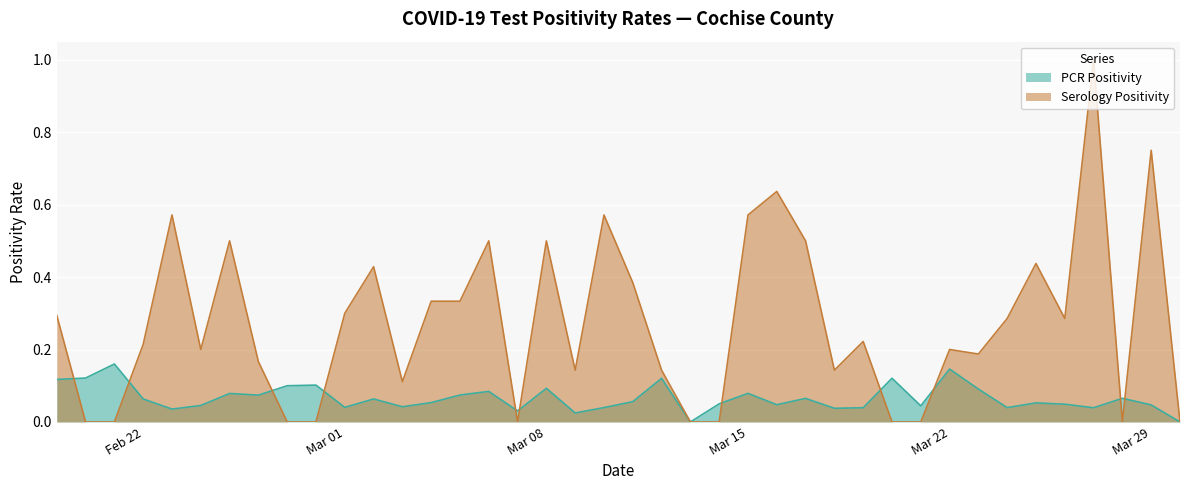

Rank the series by their maximum value, from lowest to highest.

PCR Positivity, Serology Positivity